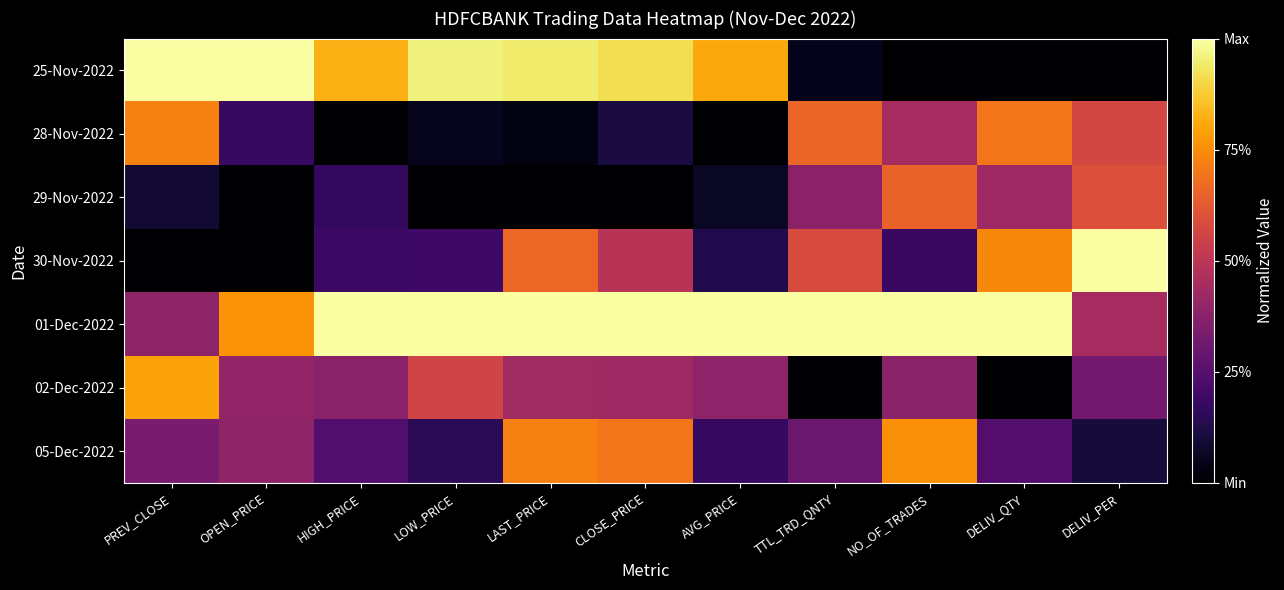

List the series in order of their peak value, lowest first.

29-Nov-2022, 28-Nov-2022, 05-Dec-2022, 02-Dec-2022, 25-Nov-2022, 30-Nov-2022, 01-Dec-2022